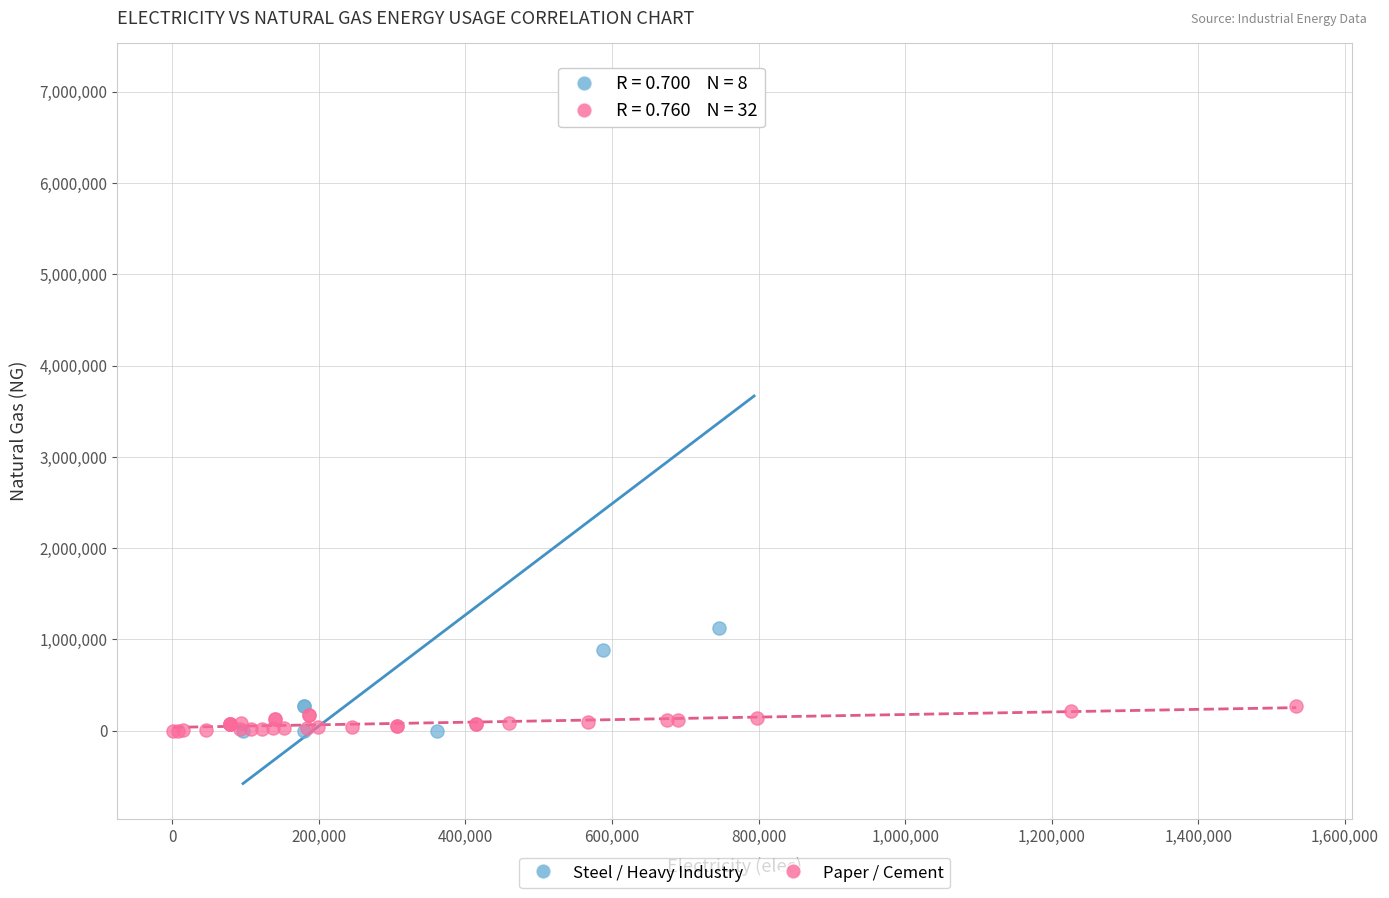

Which series reaches the maximum Y coordinate?

Steel / Heavy Industry